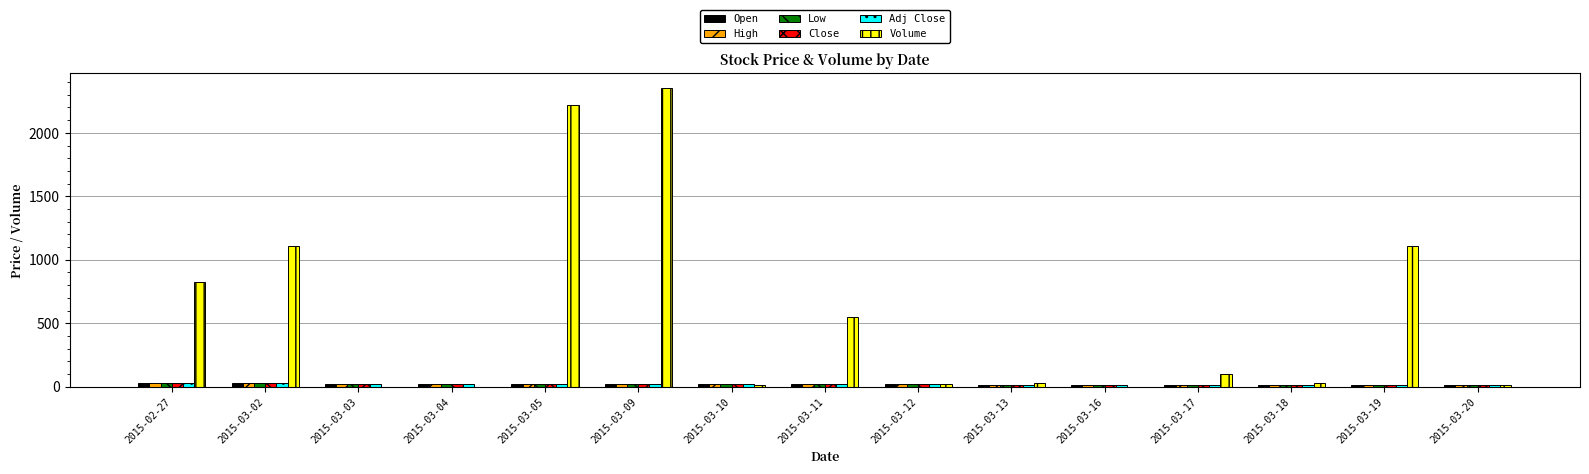

At which category does the chart reach its peak across all series?

2015-03-09